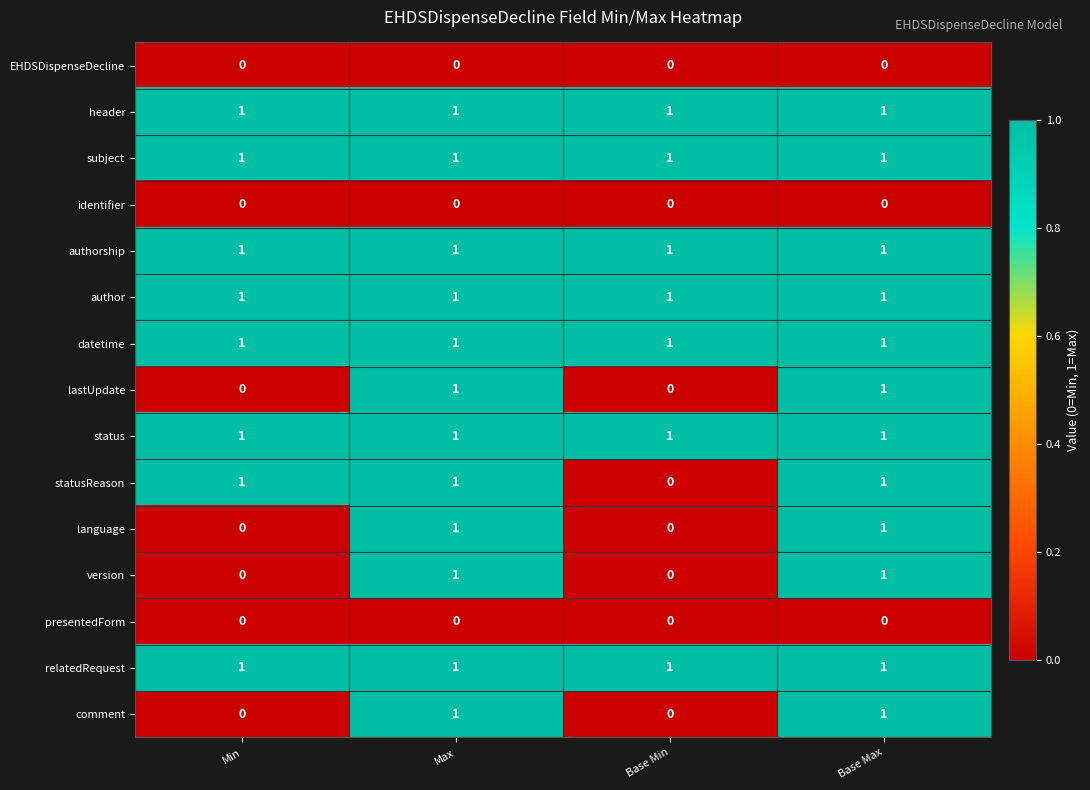

The header series shows 1 at Base Max. True or false?

True